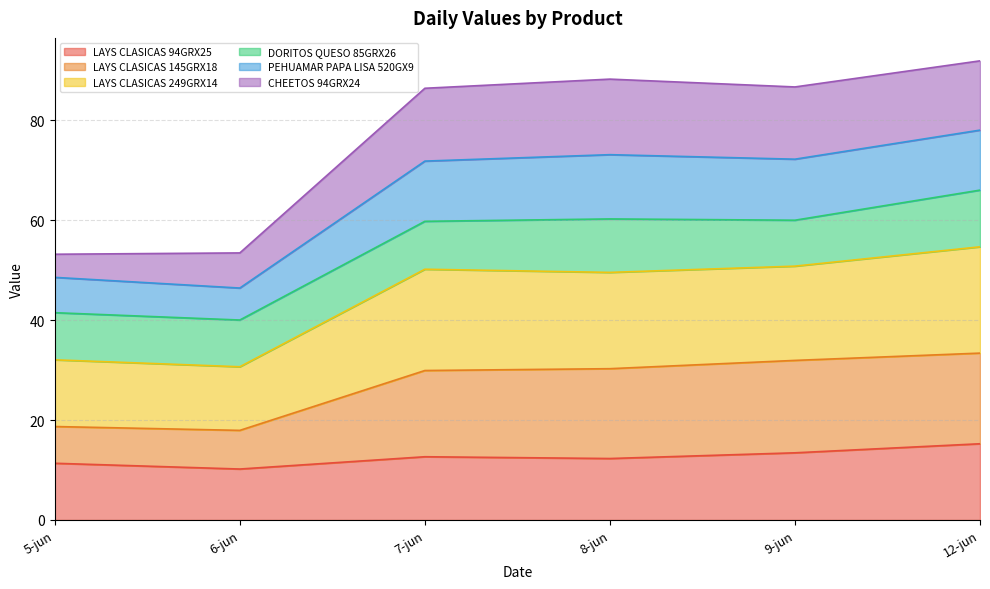

What is the minimum value for LAYS CLASICAS 94GRX25?

10.2